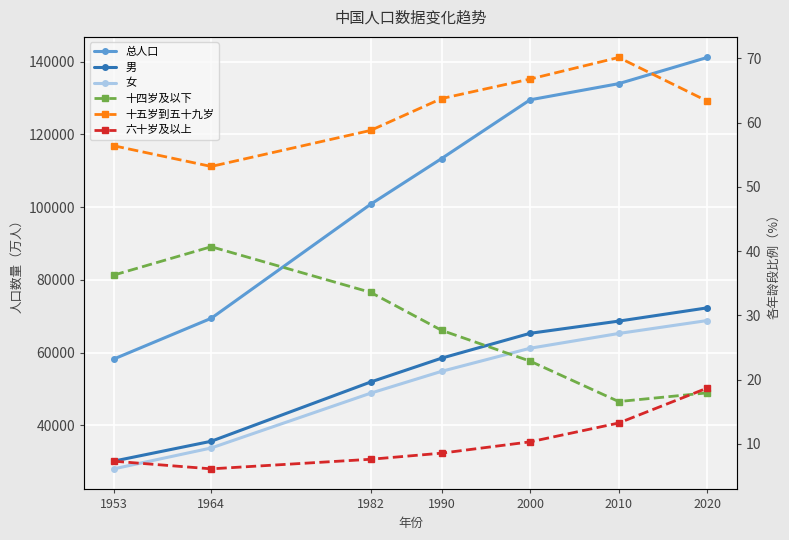

Rank the series at 1953 from lowest to highest value.

六十岁及以上, 十四岁及以下, 十五岁到五十九岁, 女, 男, 总人口